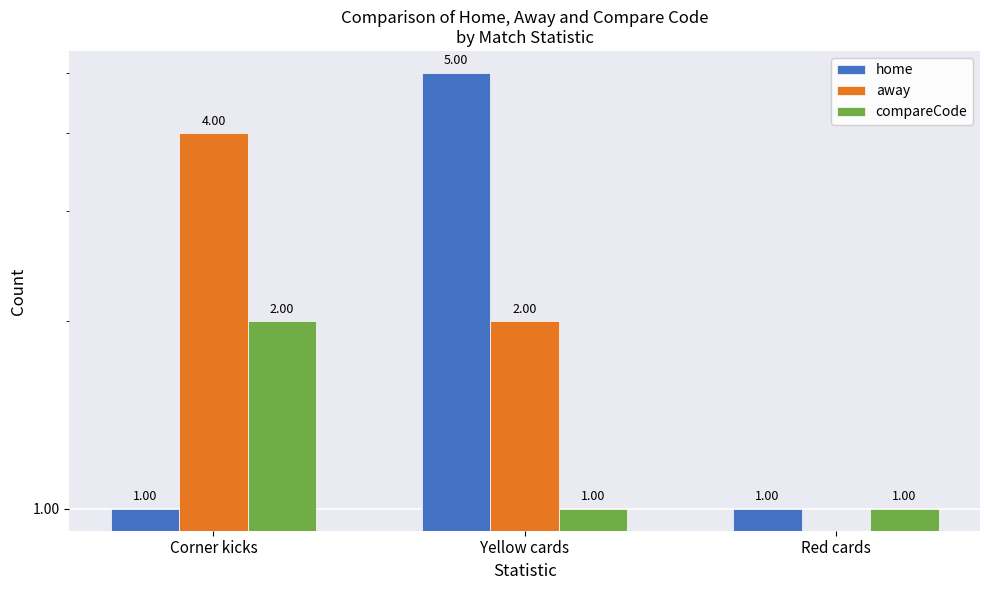

List the series in order of their peak value, highest first.

home, away, compareCode